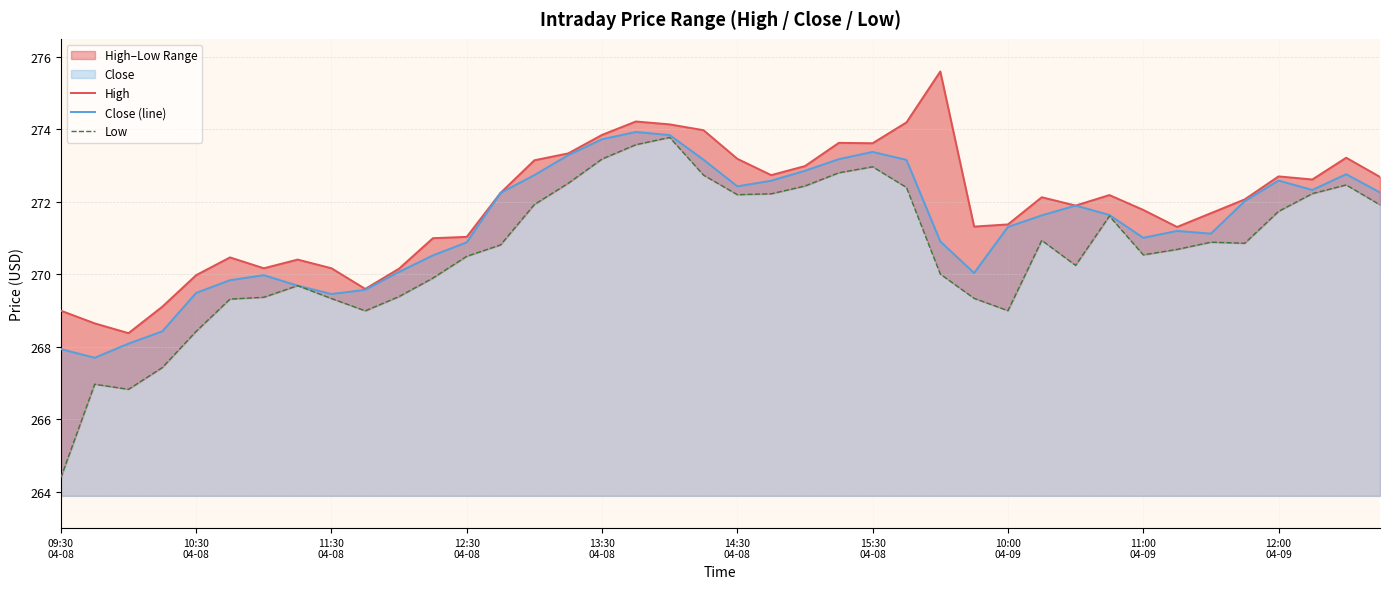

Count the number of data series in this chart.

3